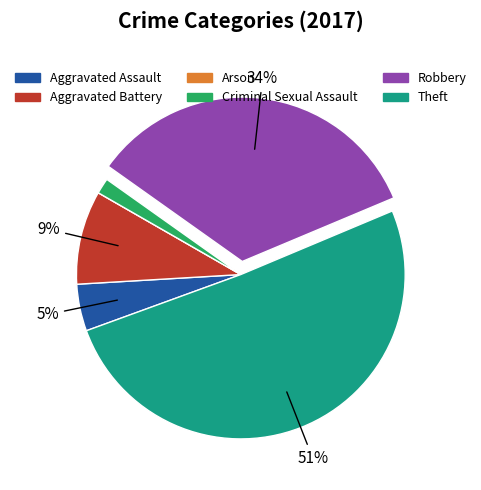

Between Aggravated Assault and Criminal Sexual Assault, which is larger?

Aggravated Assault